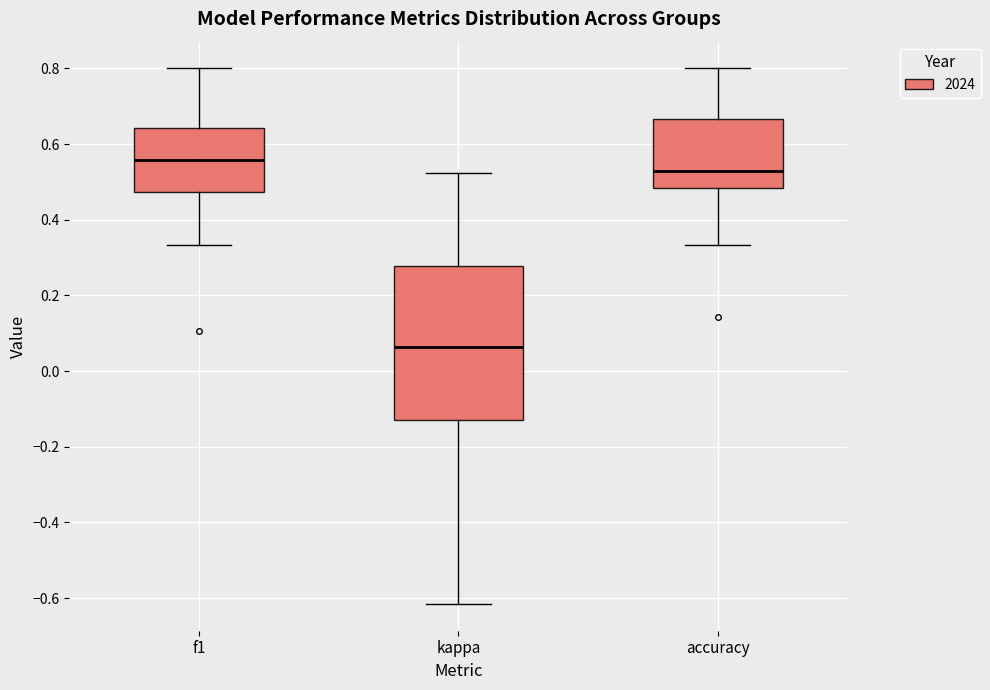

Which box is the tallest, from its lower edge to its upper edge?

kappa